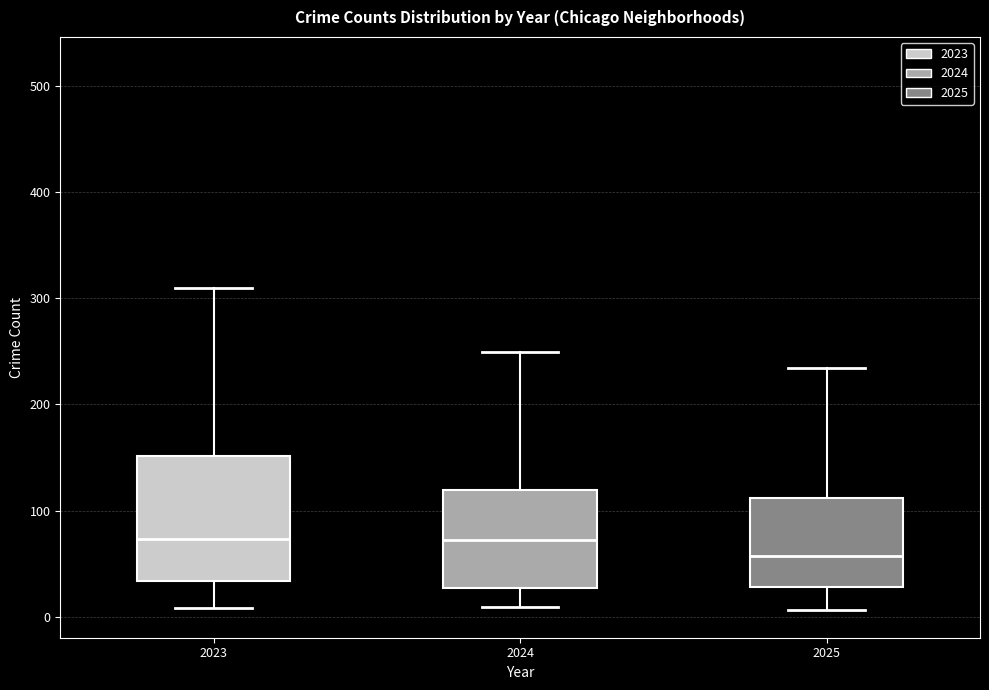

Reading left to right, read every box against the y-axis: the position of its median line, the range the box covers, and the ends of its whiskers. The values are not printed on the chart, so give them approximately, as read against the axis.

2023: median 70, box 30 to 150, whiskers 10 to 310
2024: median 70, box 30 to 120, whiskers 10 to 250
2025: median 60, box 30 to 110, whiskers 10 to 230